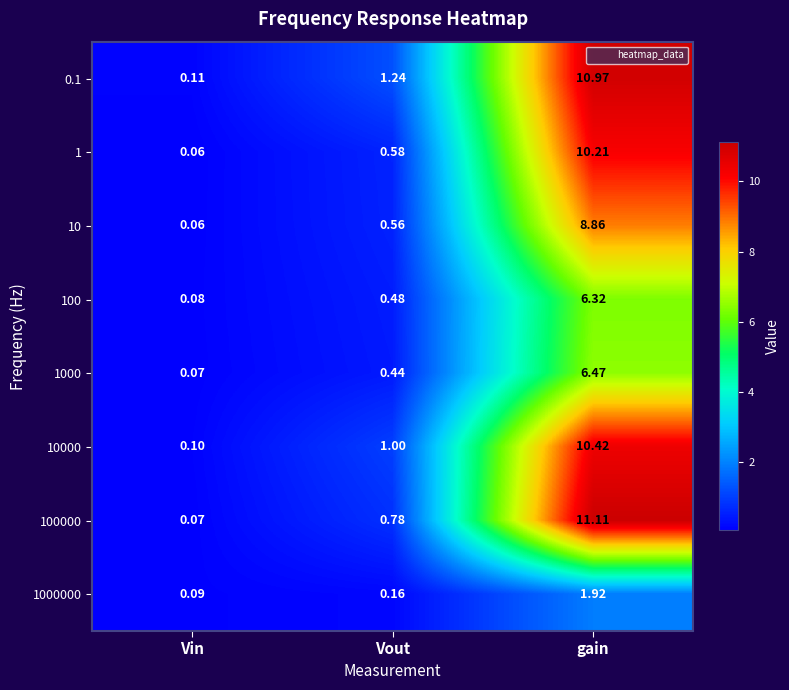

Which series has the largest total across all categories?

0.1